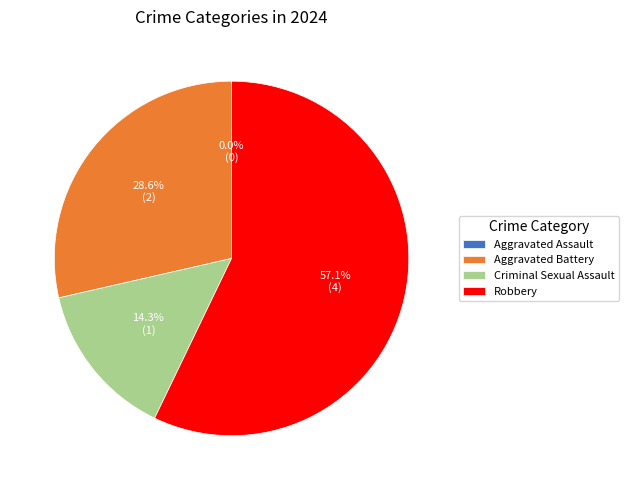

True or false: Aggravated Battery accounts for 43% of the total.

False